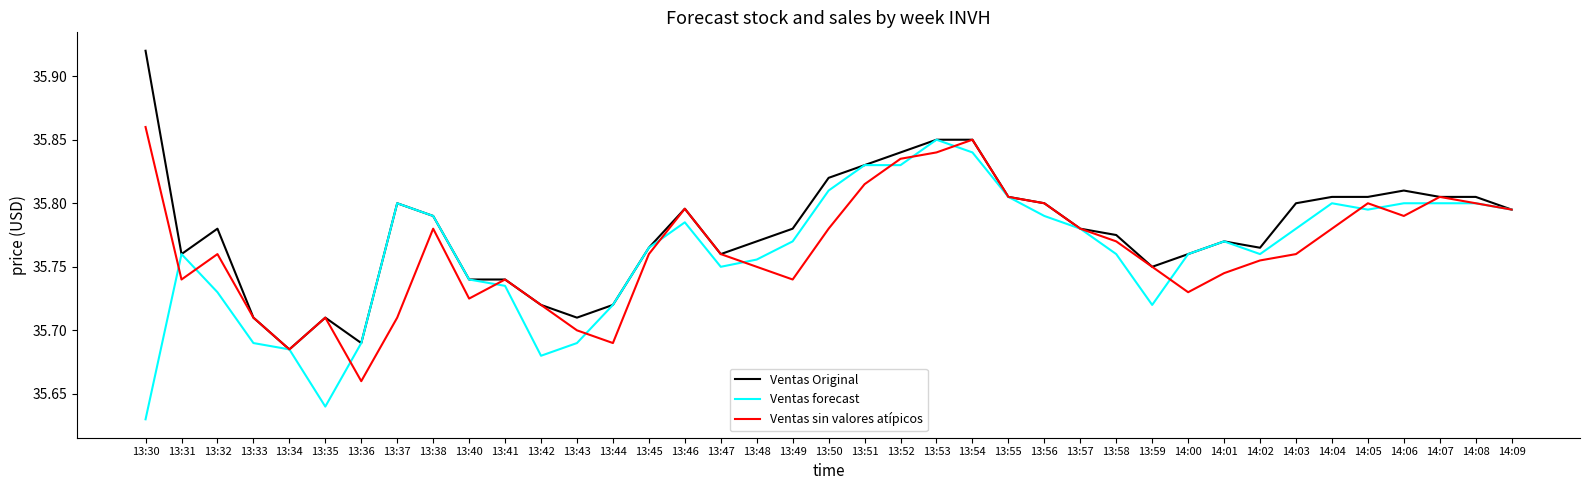

Does the chart have visible grid lines?

No